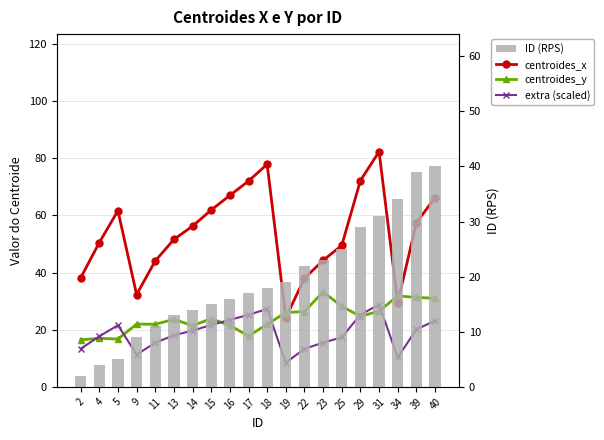

What is the difference between the maximum and minimum values in the extra (scaled) series?

20.3